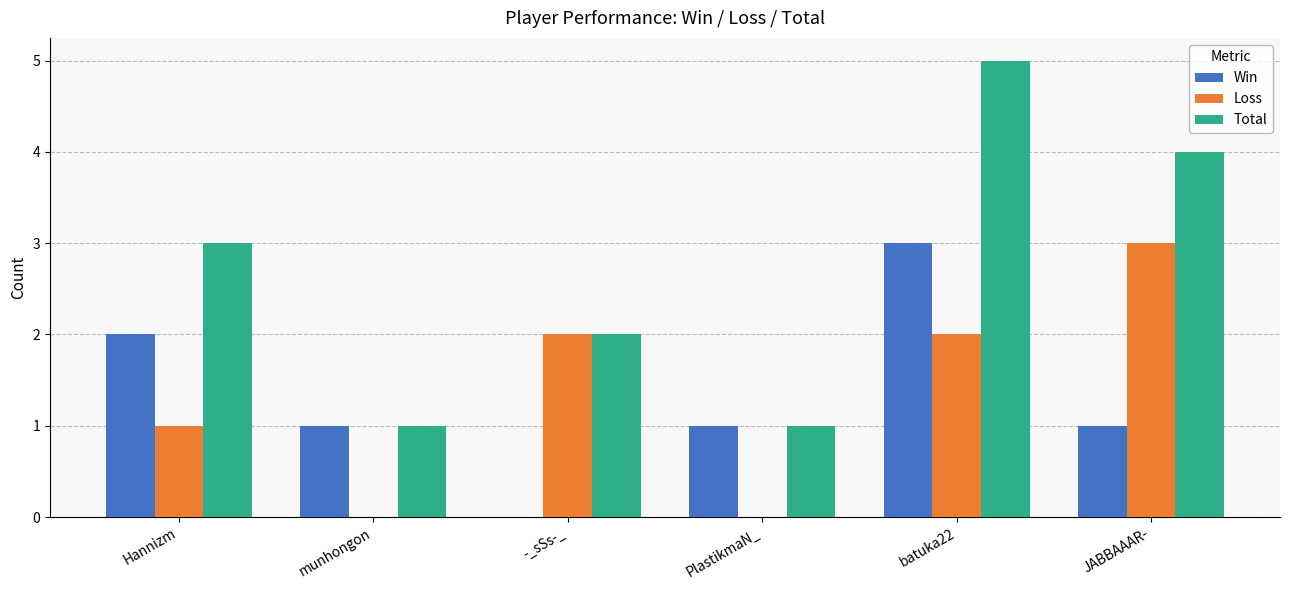

What is the sum of the Win values at Hannizm and JABBAAAR-?

3